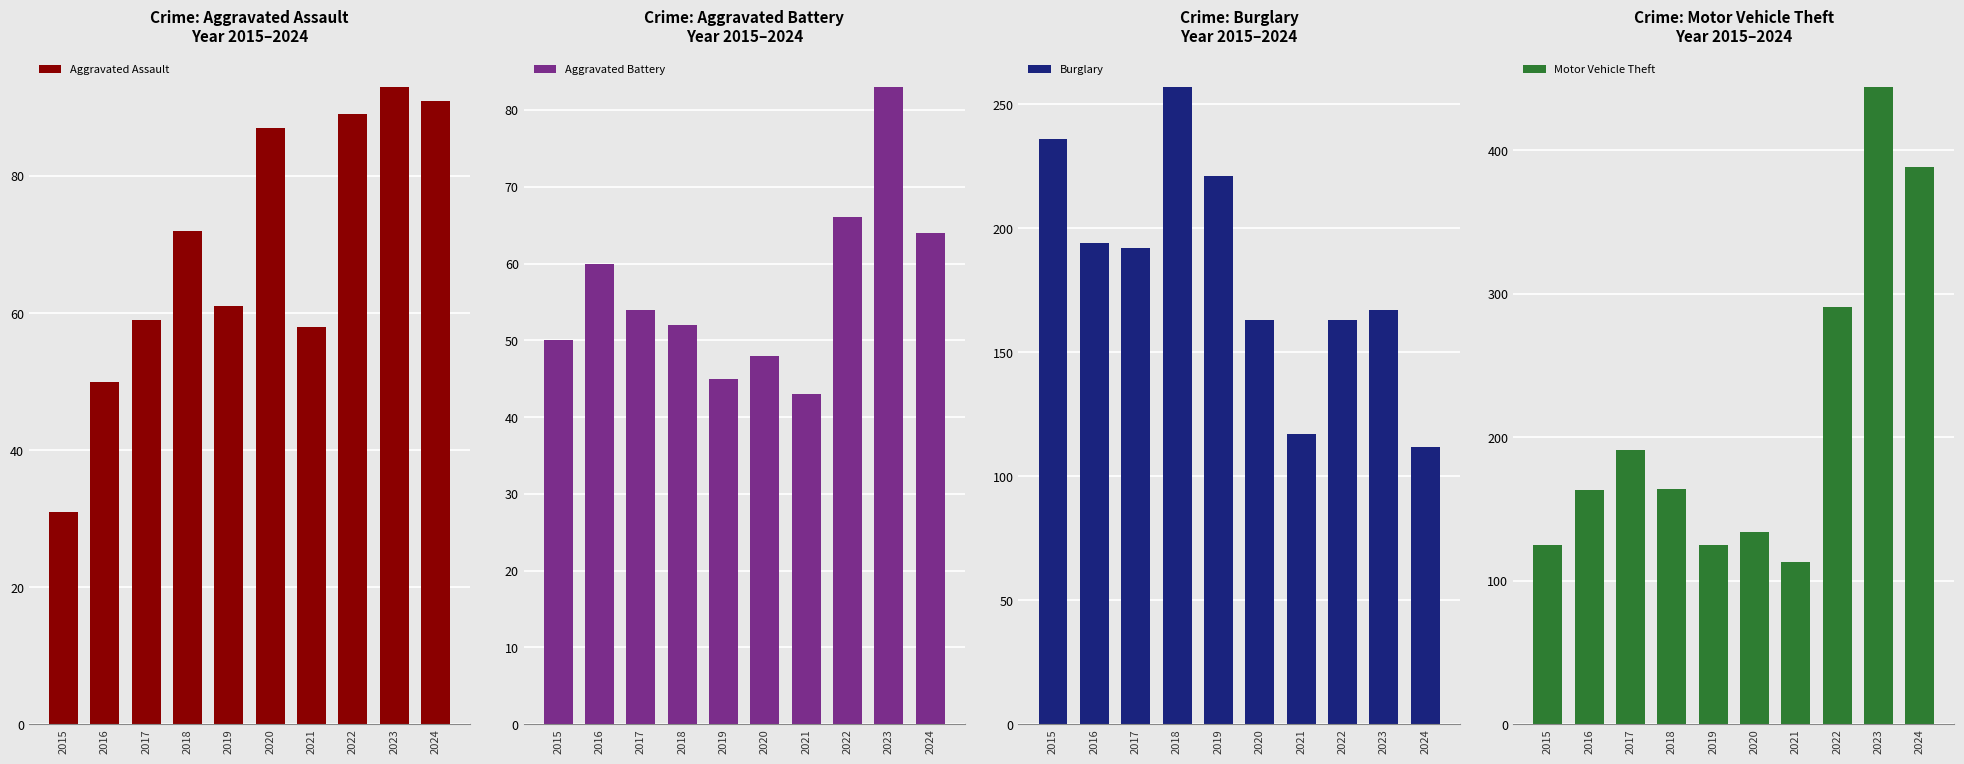

What is the lowest value of the Burglary series?

112